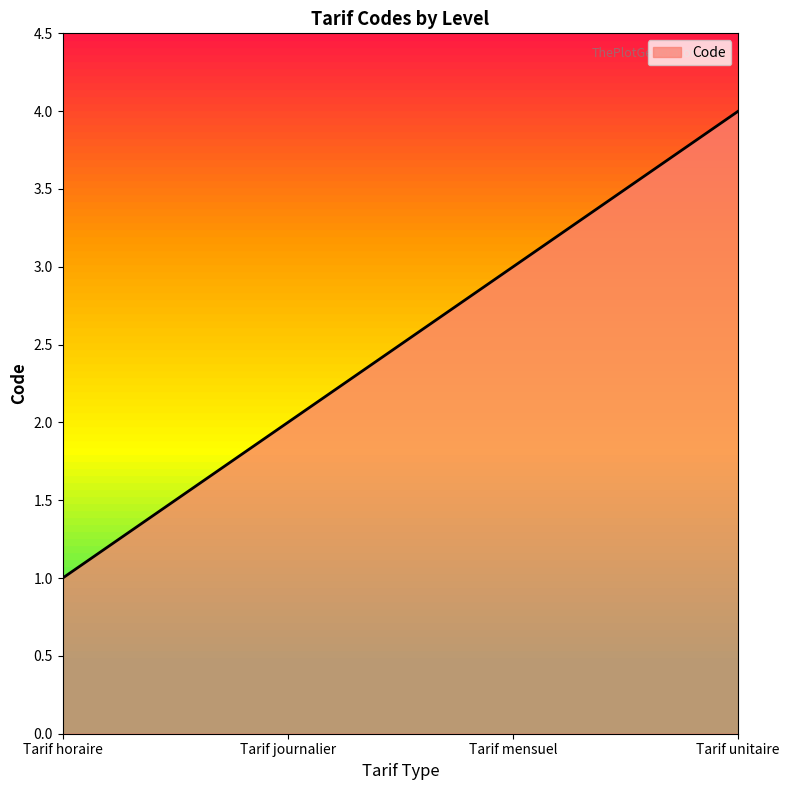

Is it true that the value at Tarif unitaire is 4?

True